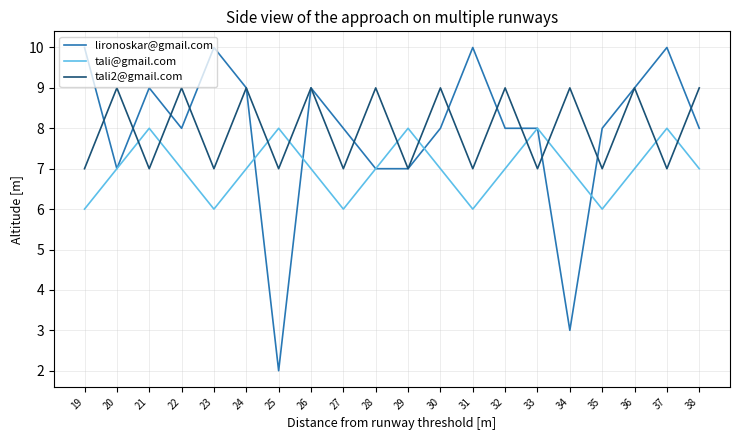

What is the maximum value for lironoskar@gmail.com?

10